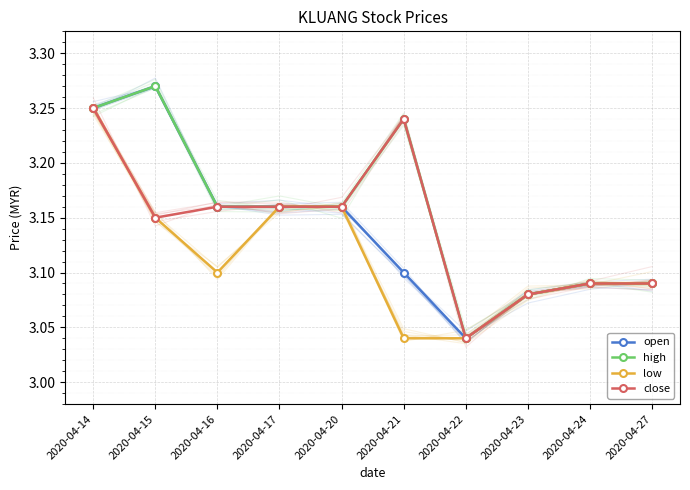

True or false: open and low intersect in this chart.

False